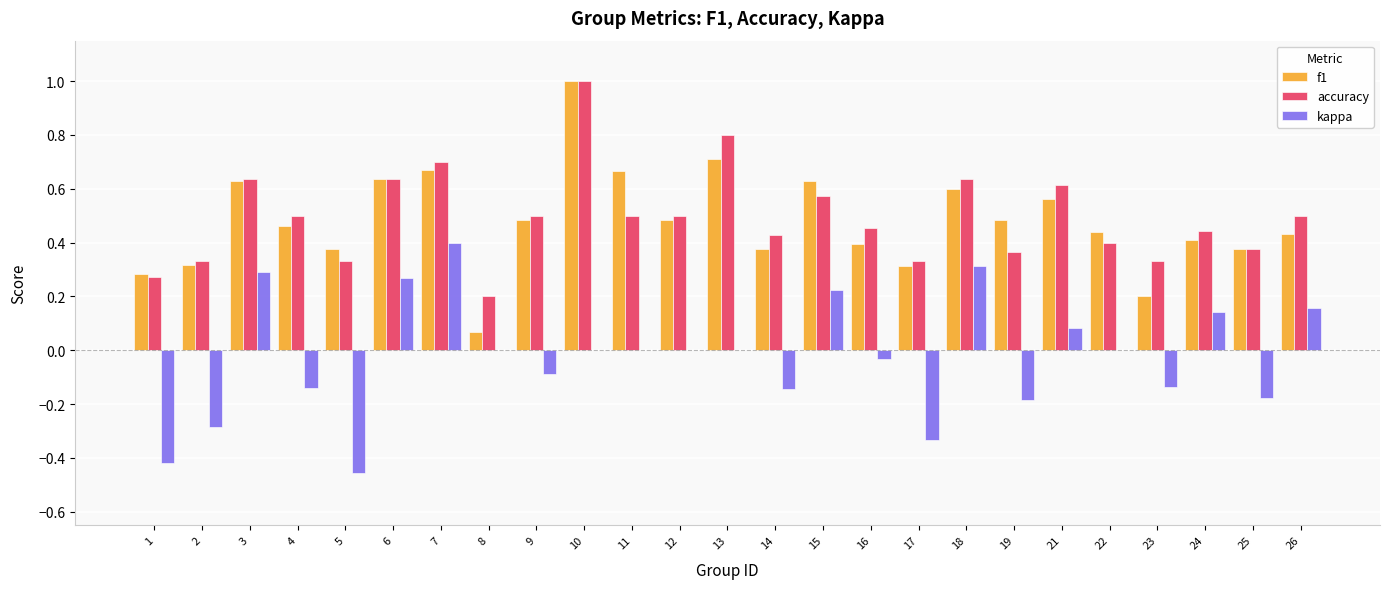

The accuracy series shows 0.2 at 10. True or false?

False